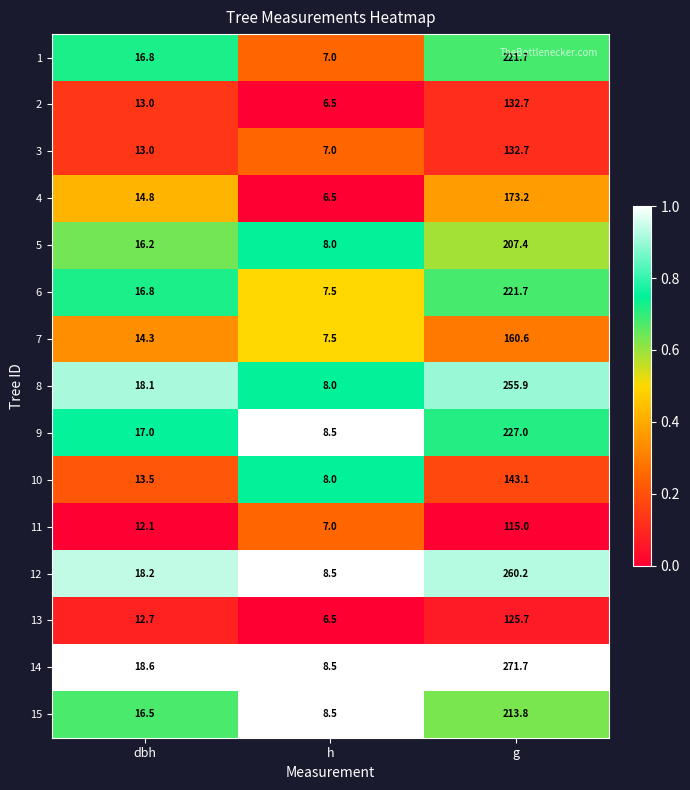

At which category does the chart reach its peak across all series?

g